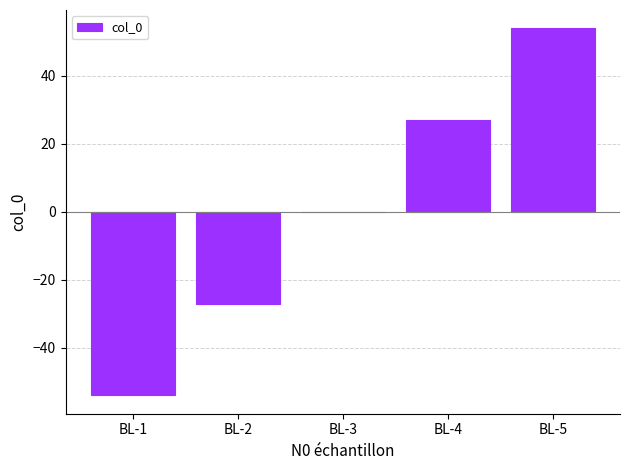

What is the approximate value at BL-5, to the nearest 50?

50